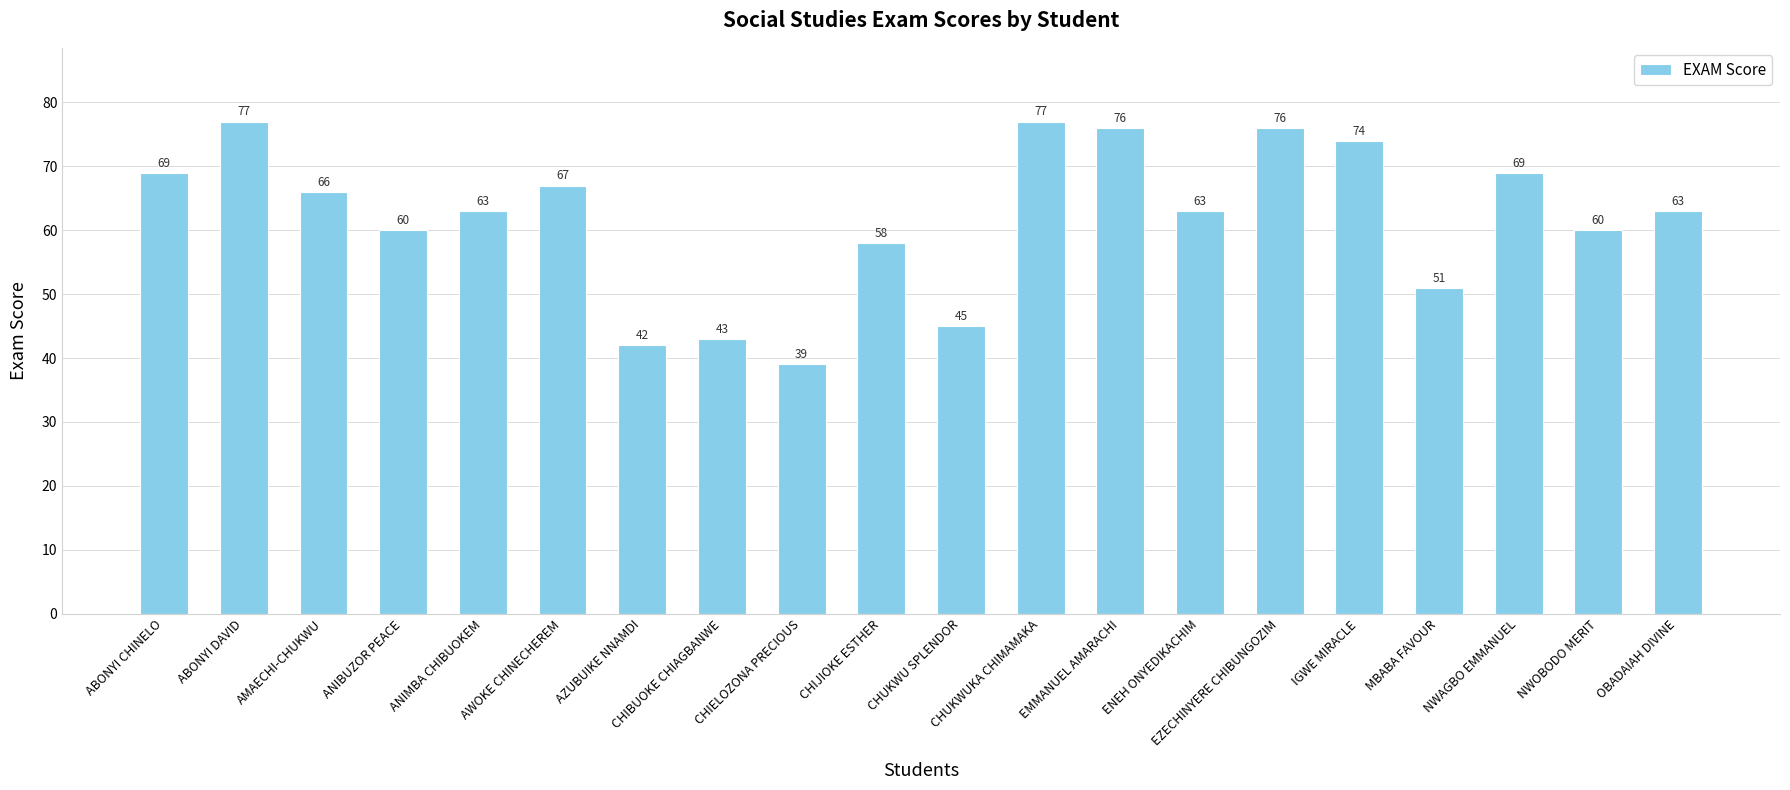

Which label corresponds to the smallest value in the chart?

CHIELOZONA PRECIOUS